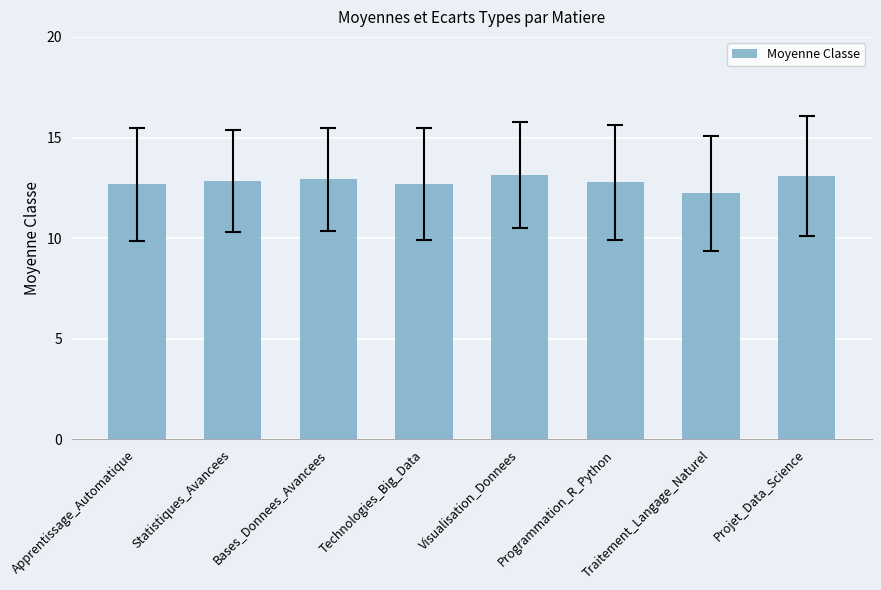

What is the average value?

12.8